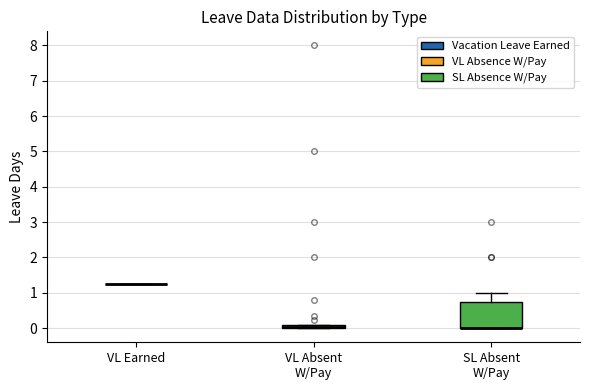

Comparing the boxes themselves (not the whiskers), which one is the tallest?

SL Absent W/Pay